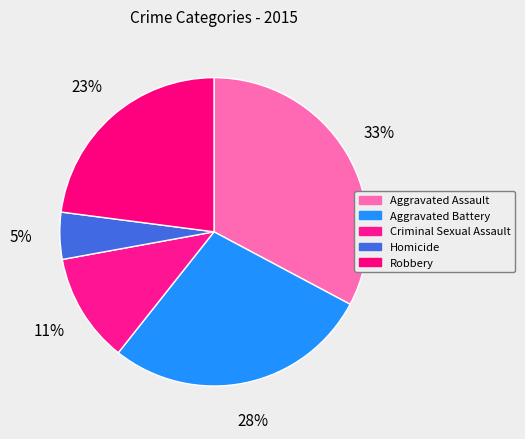

To the nearest percent, what percentage of the pie is Criminal Sexual Assault?

11%